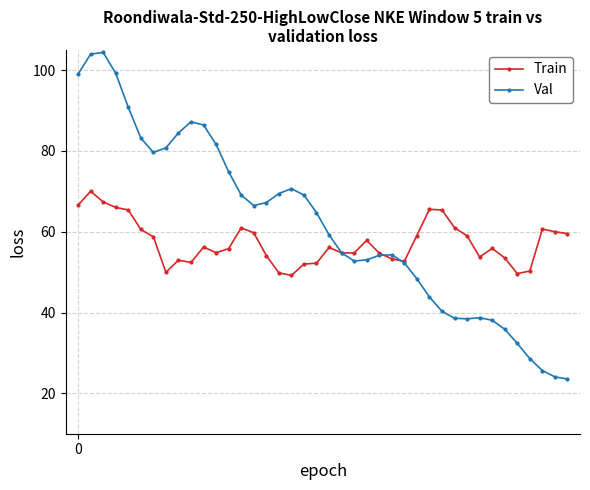

What is the value of the Val point at the 1st from the left?

99.0